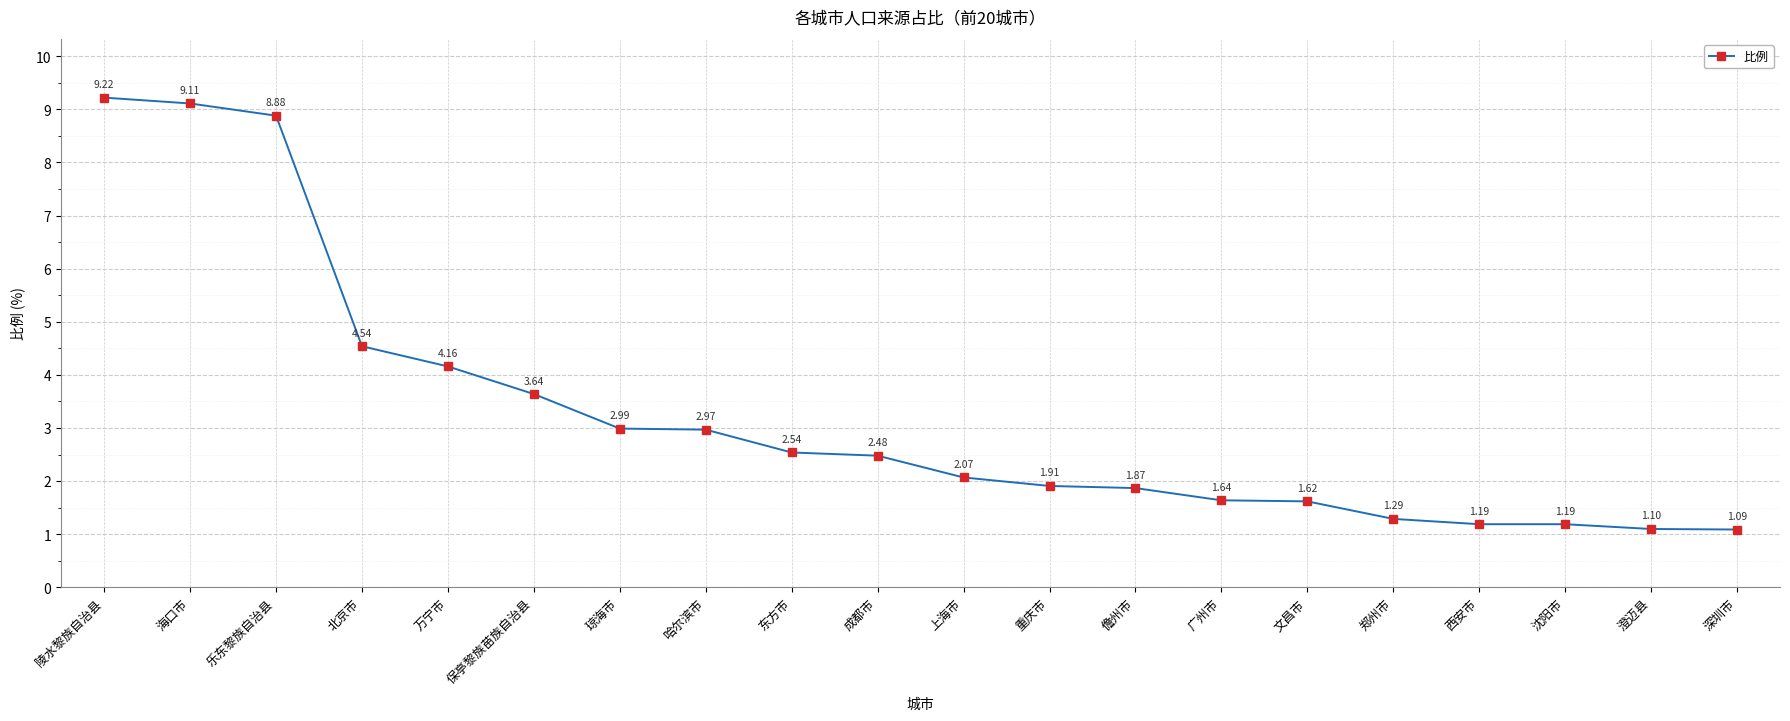

Which label corresponds to the smallest value in the chart?

深圳市